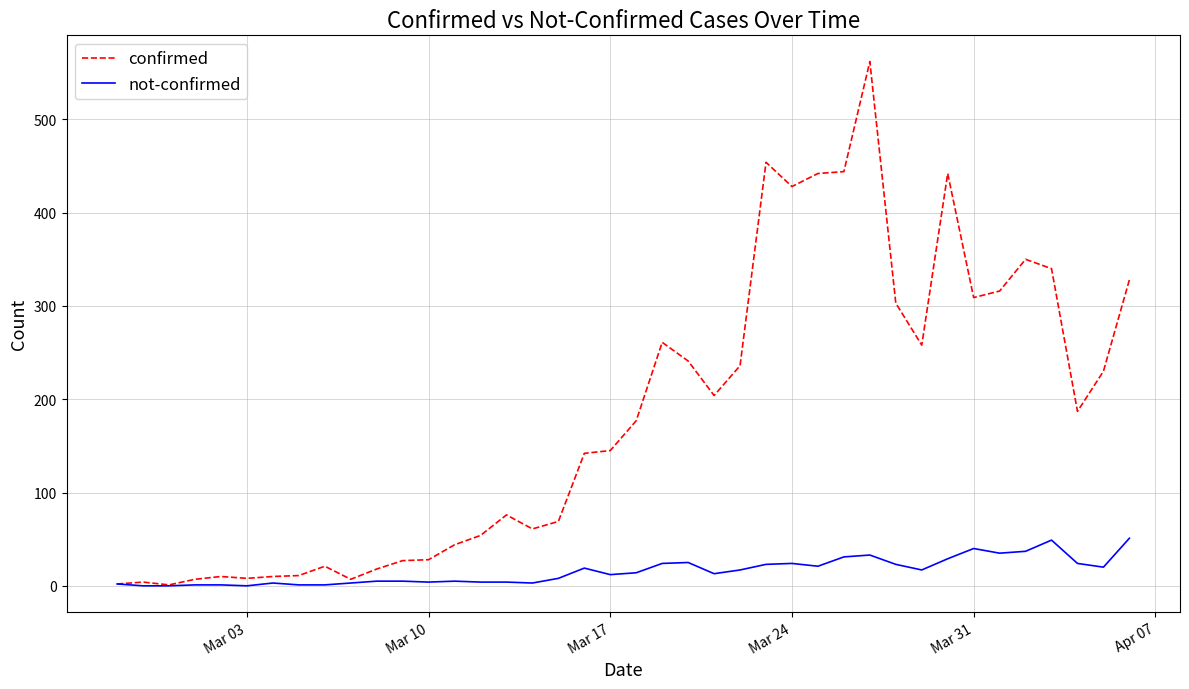

What is the maximum value shown in the chart?

562